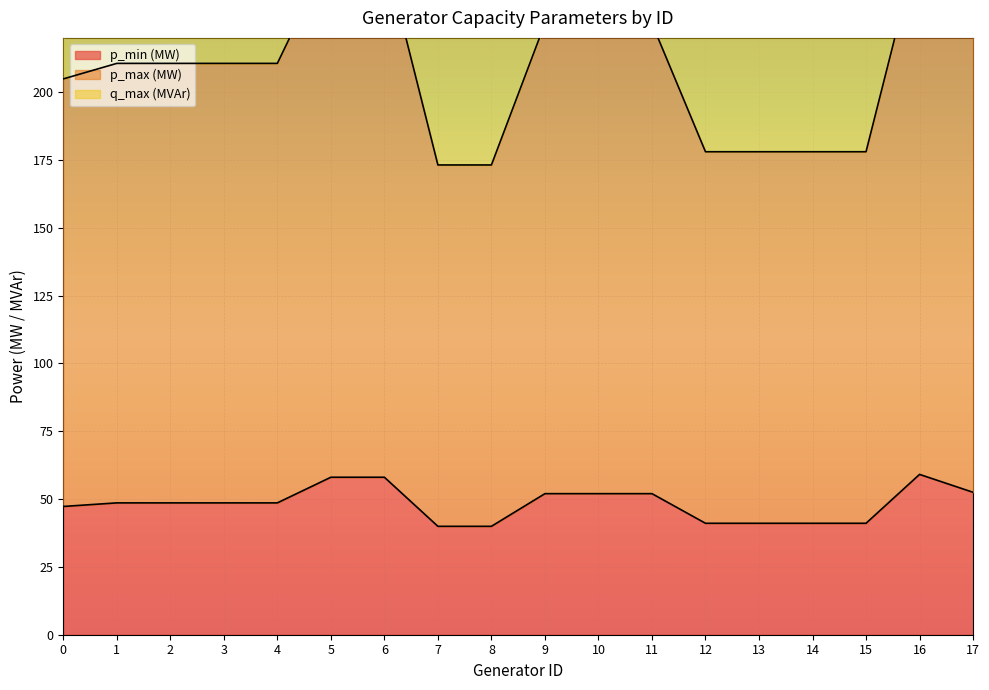

True or false: p_min (MW) has a value of 48.6 at 4.

True